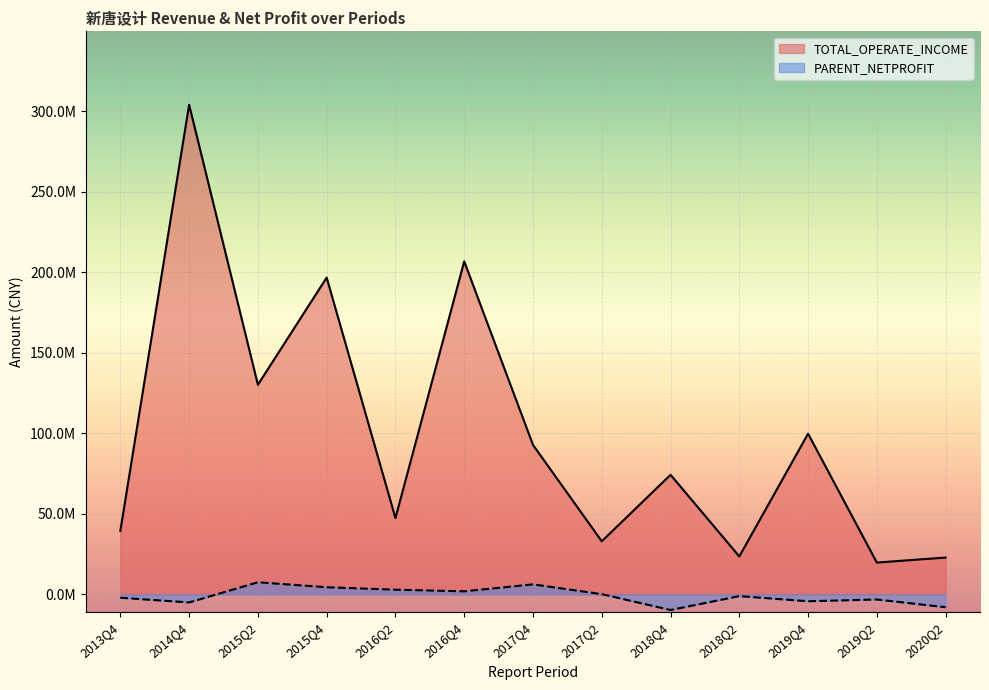

Rank the series by their average value, from highest to lowest.

TOTAL_OPERATE_INCOME, PARENT_NETPROFIT